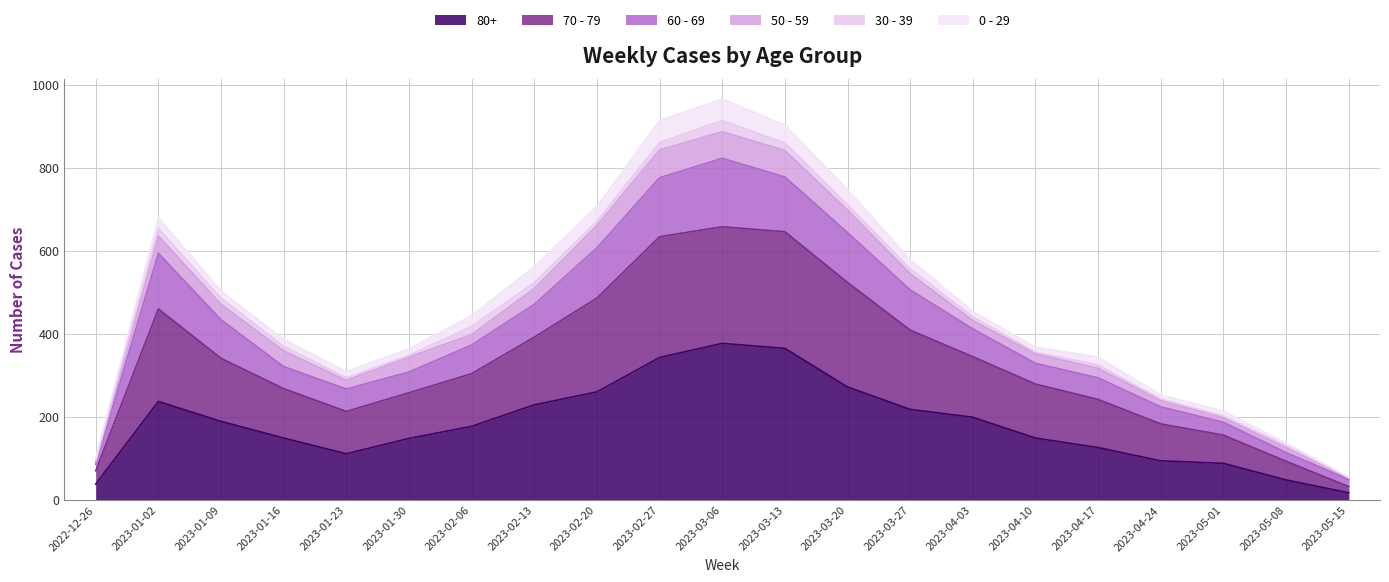

How many categories are shown in the chart?

21